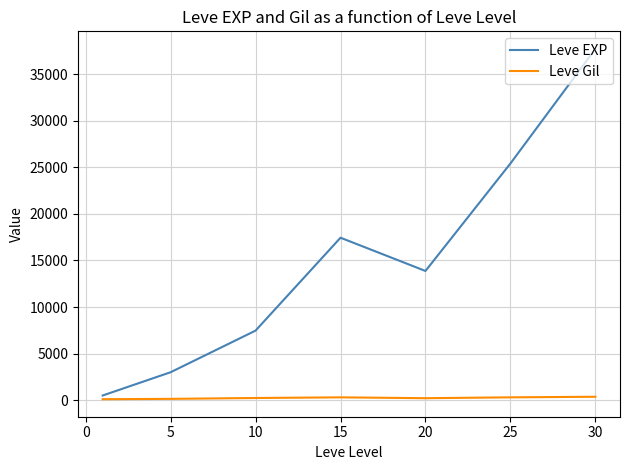

List the series in order of their peak value, highest first.

Leve EXP, Leve Gil